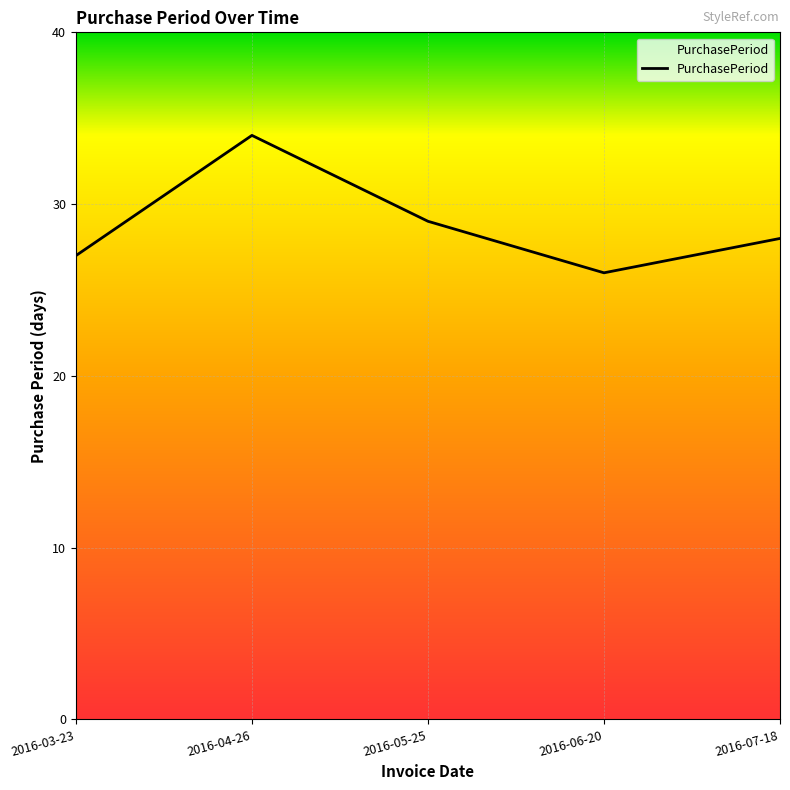

What is the difference between the maximum and minimum values?

8